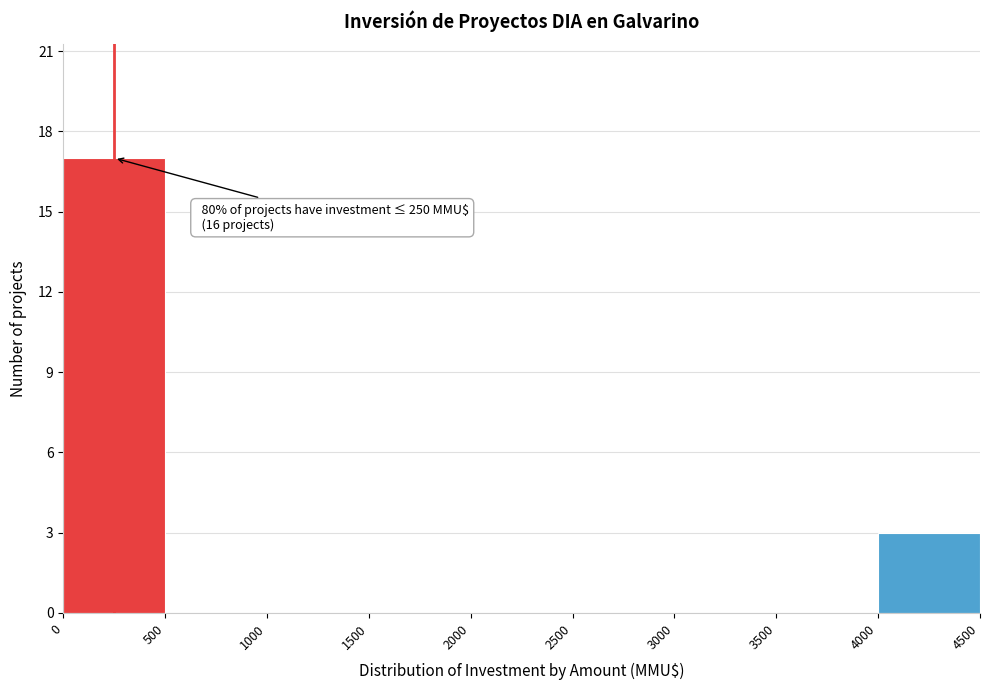

Over which range of the x-axis is the bar tallest?

0 to 500